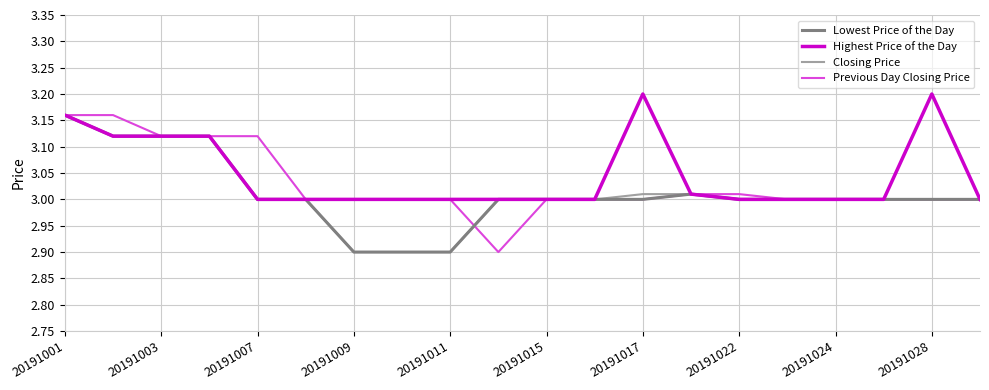

What is the smallest value displayed?

2.9